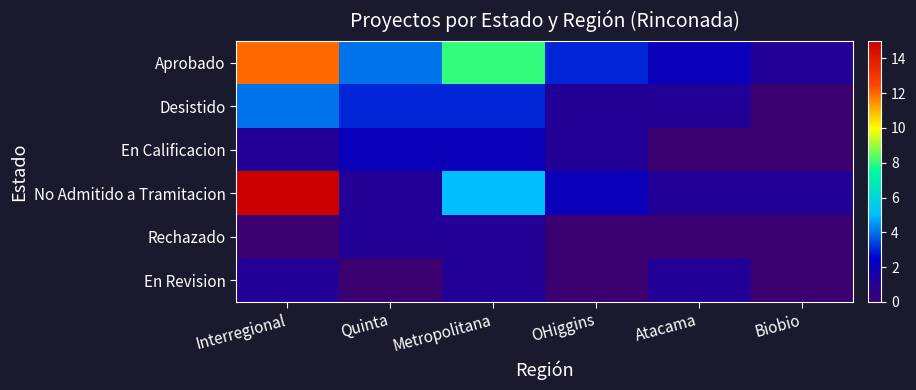

Reading right to left, list all the values displayed in this chart.

Aprobado: Biobio=1	Atacama=2	OHiggins=3	Metropolitana=8	Quinta=4	Interregional=12
Desistido: Biobio=0	Atacama=1	OHiggins=1	Metropolitana=3	Quinta=3	Interregional=4
En Calificacion: Biobio=0	Atacama=0	OHiggins=1	Metropolitana=2	Quinta=2	Interregional=1
No Admitido a Tramitacion: Biobio=1	Atacama=1	OHiggins=2	Metropolitana=5	Quinta=1	Interregional=15
Rechazado: Biobio=0	Atacama=0	OHiggins=0	Metropolitana=1	Quinta=1	Interregional=0
En Revision: Biobio=0	Atacama=1	OHiggins=0	Metropolitana=1	Quinta=0	Interregional=1